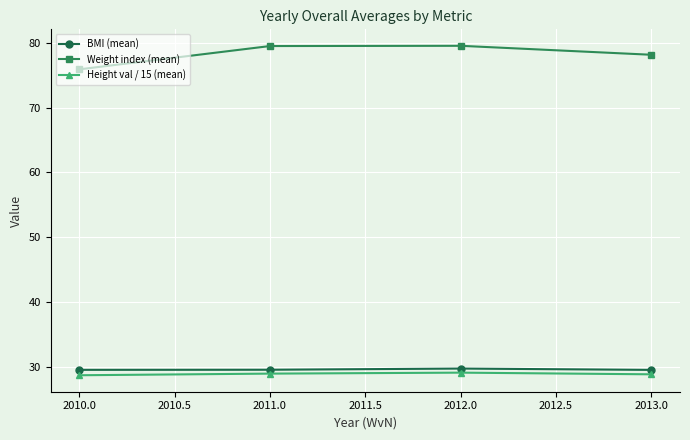

True or false: Height val / 15 (mean) and Weight index (mean) cross at least once.

False